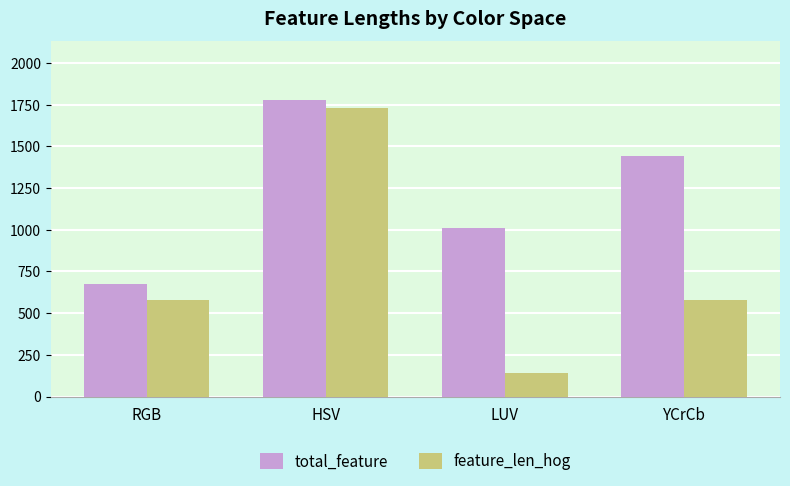

The value of total_feature at HSV is 1776. True or false?

True